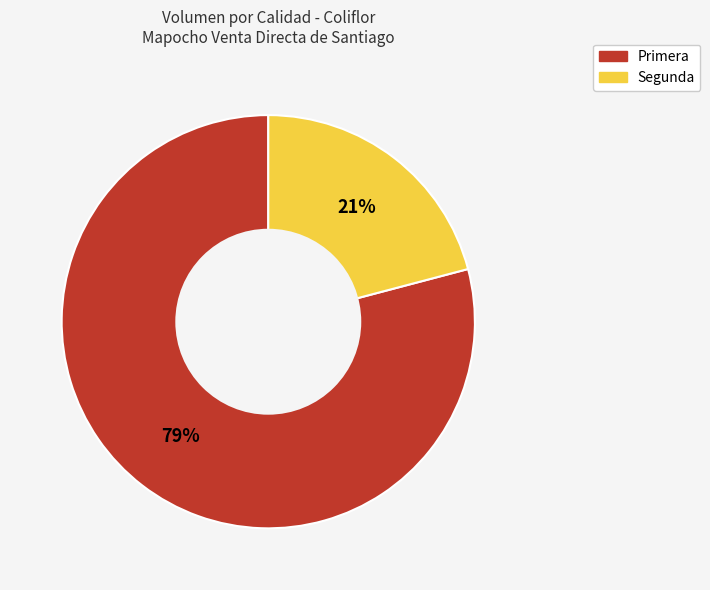

To the nearest percent, what percentage of the pie is Segunda?

21%